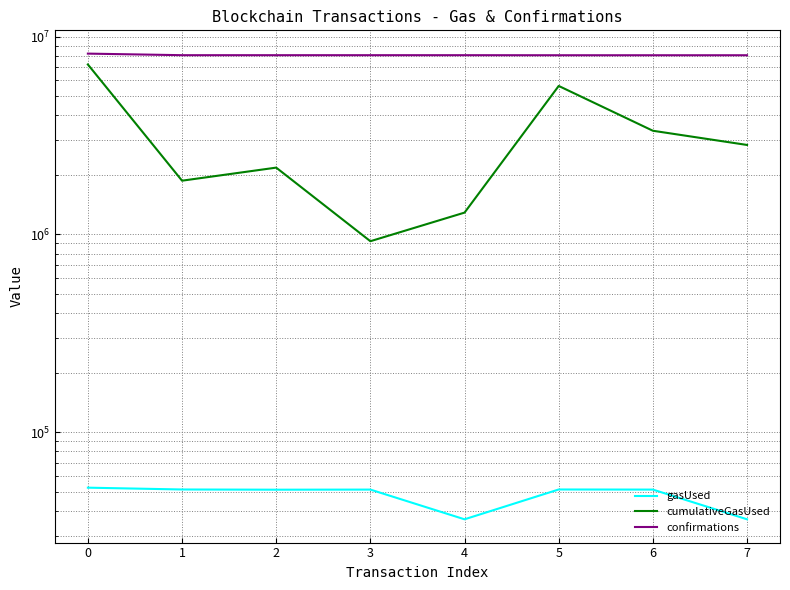

How many data points in gasUsed are above 51324?

3